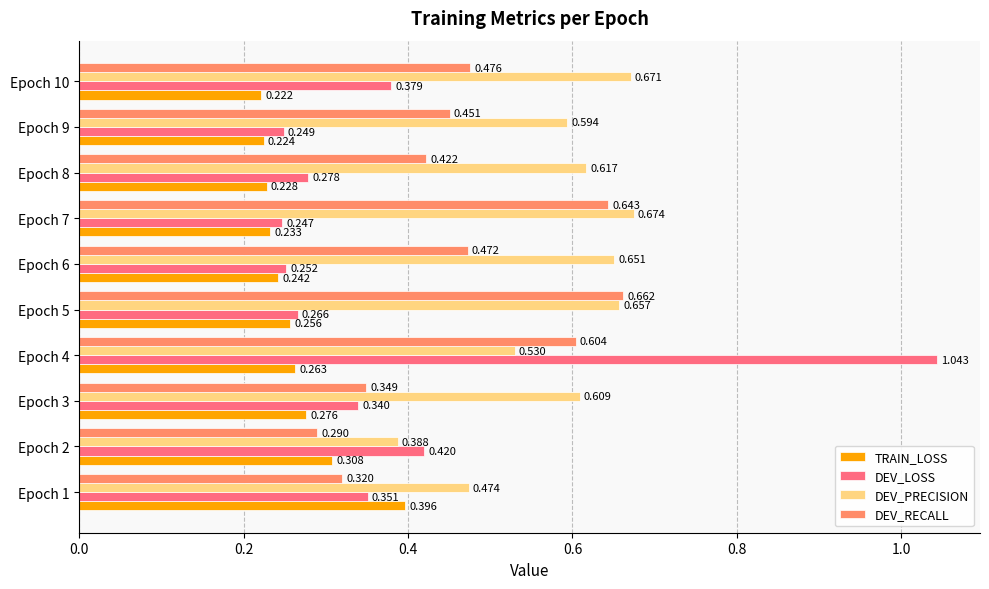

Rank the series by their average value, from highest to lowest.

DEV_PRECISION, DEV_RECALL, DEV_LOSS, TRAIN_LOSS